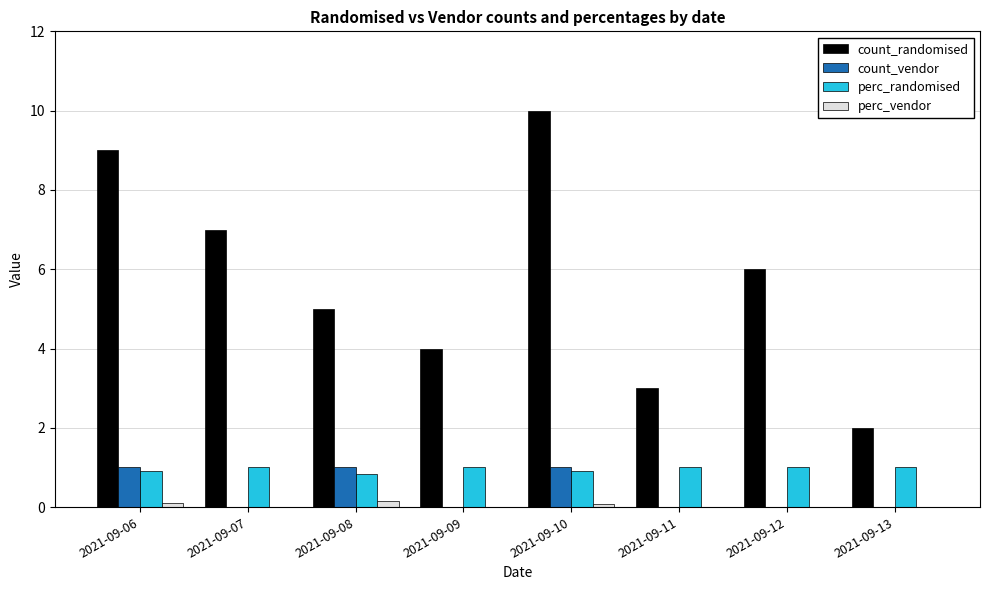

What is the greatest value displayed?

10.0